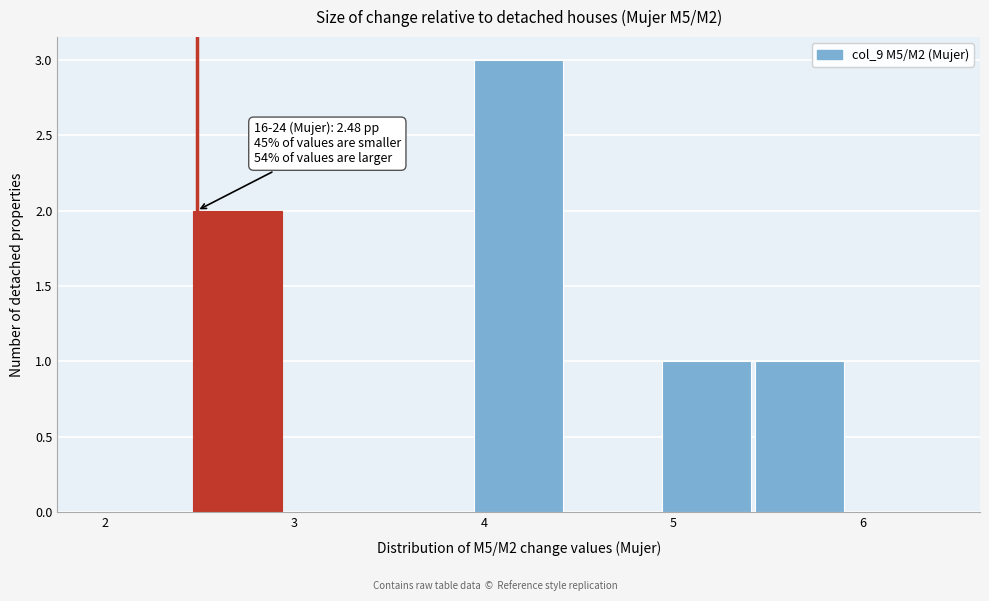

Over which range of the x-axis is the bar tallest?

3.9 to 4.4